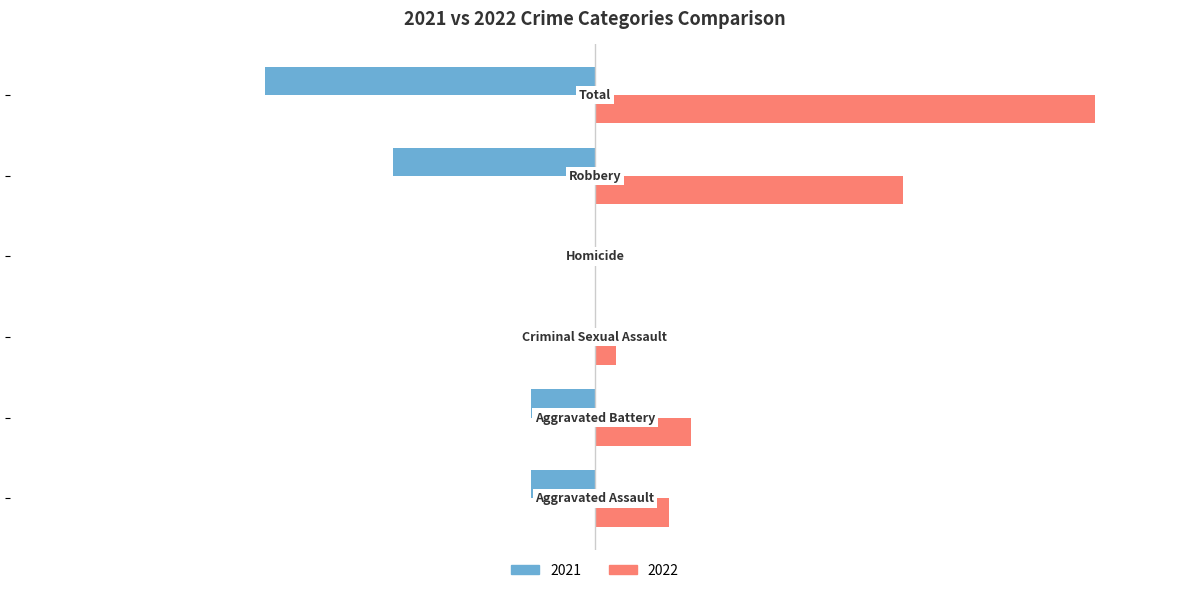

How many 2021 values are between -19 and 0?

5